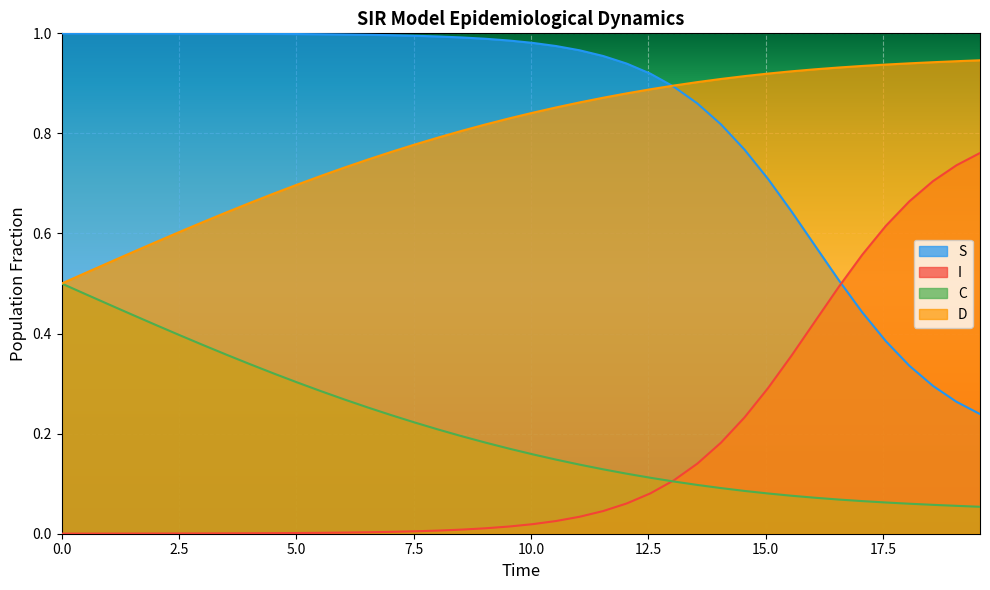

Is it true that I equals 0.4 at 10?

False